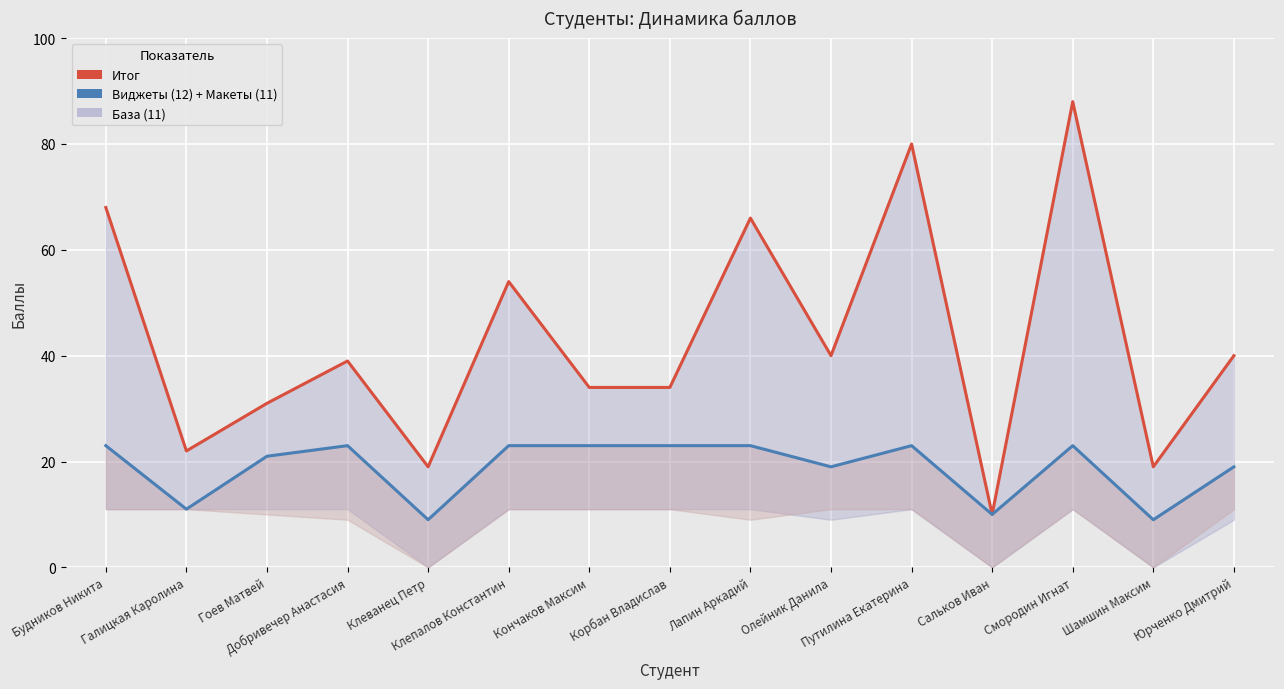

Reading right to left, extract all data points from this chart.

Итог (line): 40	19	88	10	80	40	66	34	34	54	19	39	31	22	68
Виджеты (12) + Макеты (11): 19	9	23	10	23	19	23	23	23	23	9	23	21	11	23